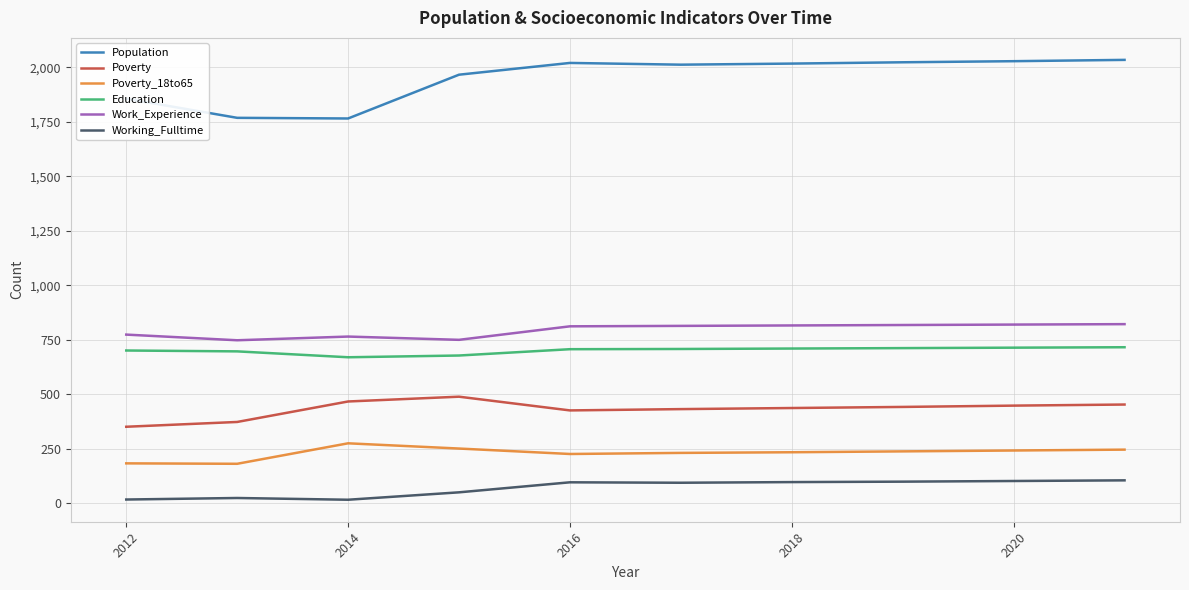

True or false: Poverty and Working_Fulltime cross at least once.

False